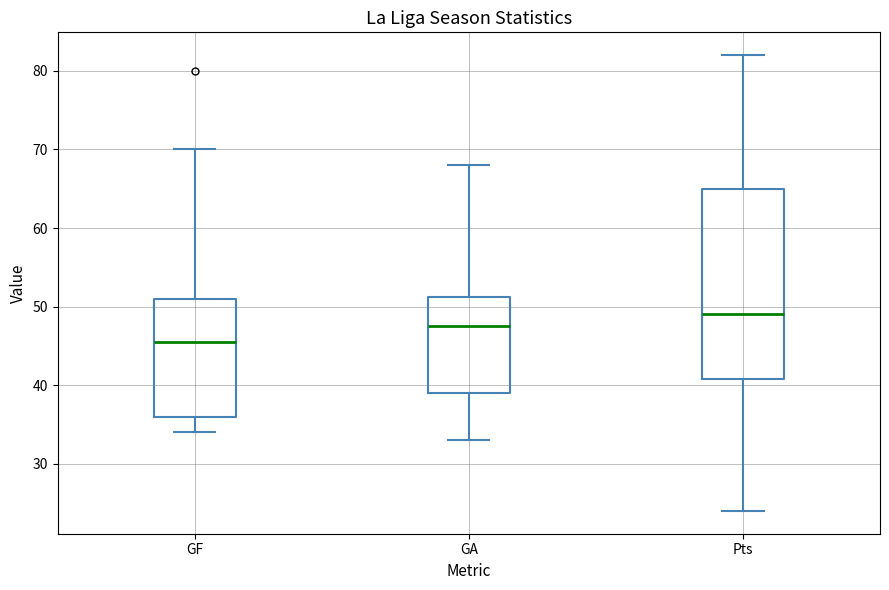

Reading left to right, transcribe this box plot: for each box, give where its median line is, the range the box spans, and where its two whiskers end, as read against the y-axis. The values are not printed on the chart, so give them approximately, as read against the axis.

GF: median 46, box 36 to 51, whiskers 34 to 70
GA: median 48, box 39 to 51, whiskers 33 to 68
Pts: median 49, box 41 to 65, whiskers 24 to 82